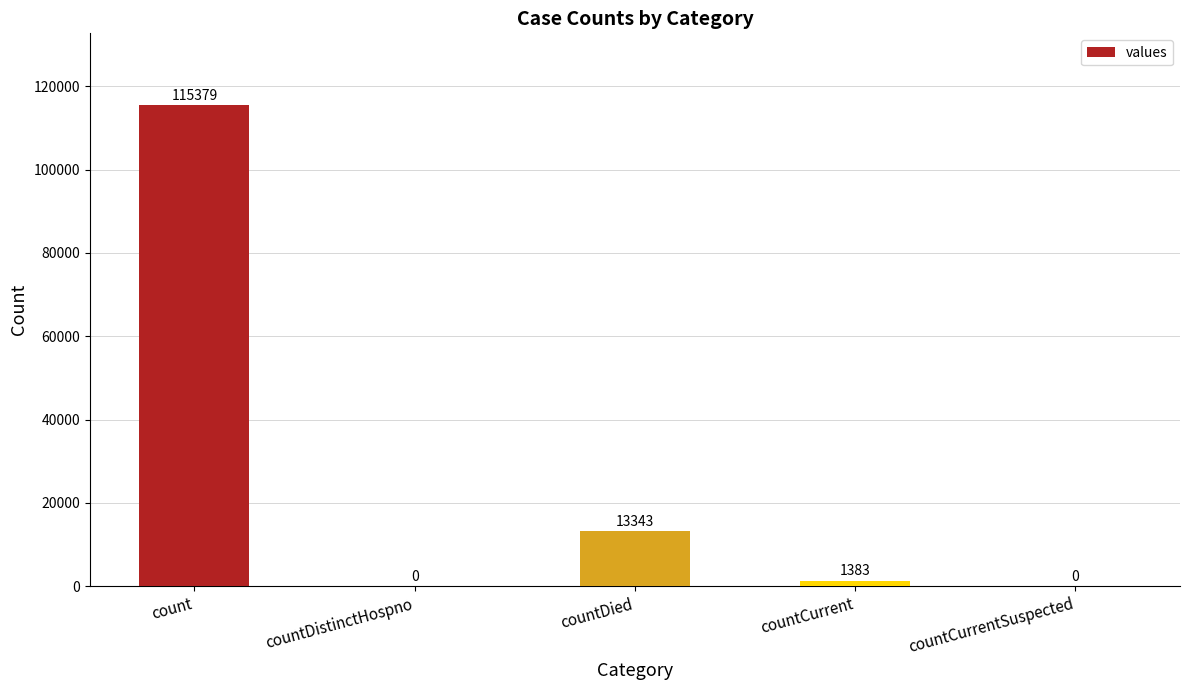

Which has a higher value, countCurrent or countDied?

countDied